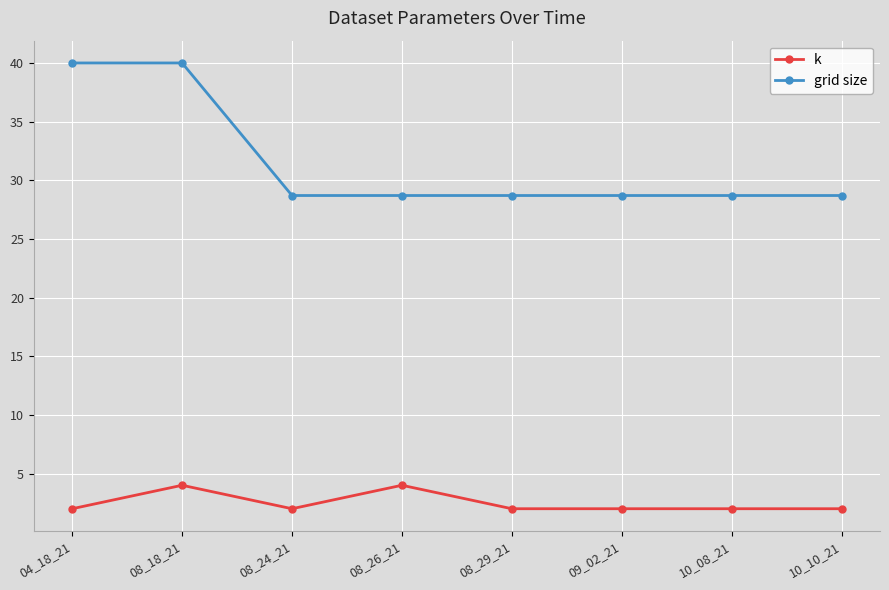

Which series changed the most between 04_18_21 and 08_29_21?

grid size